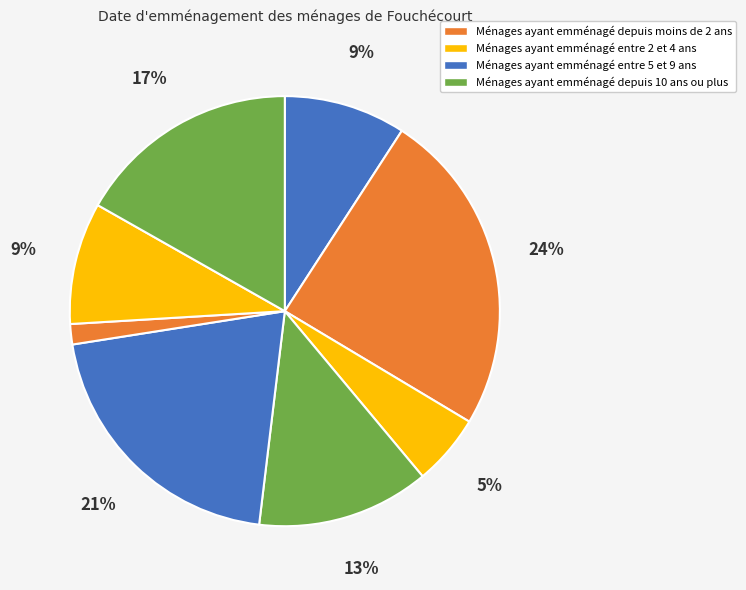

To the nearest percent, what is the average slice percentage?

12%